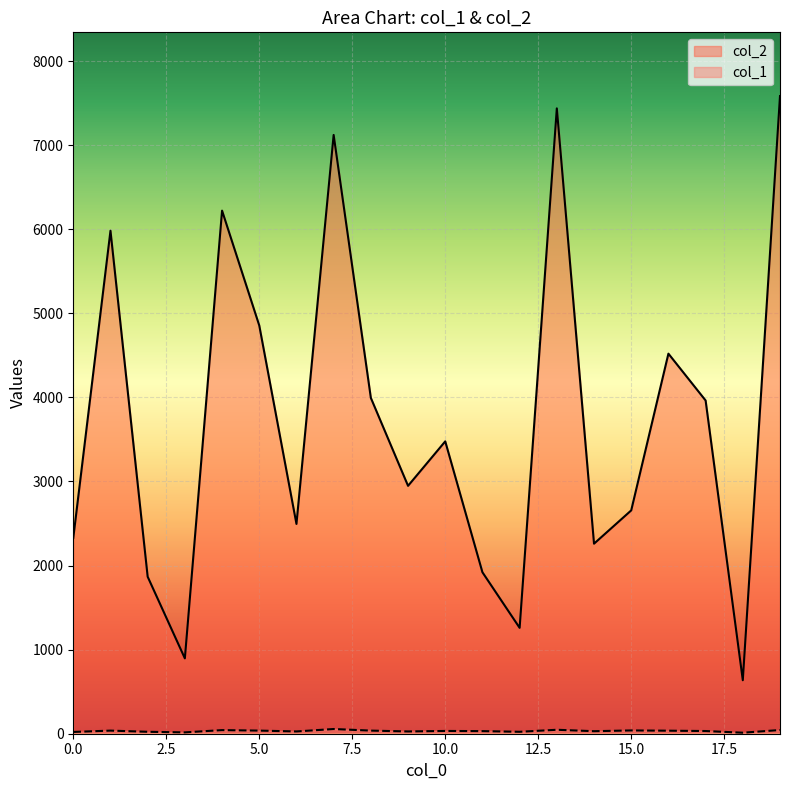

In col_1, how many points are lower than both neighbors (excluding endpoints)?

6